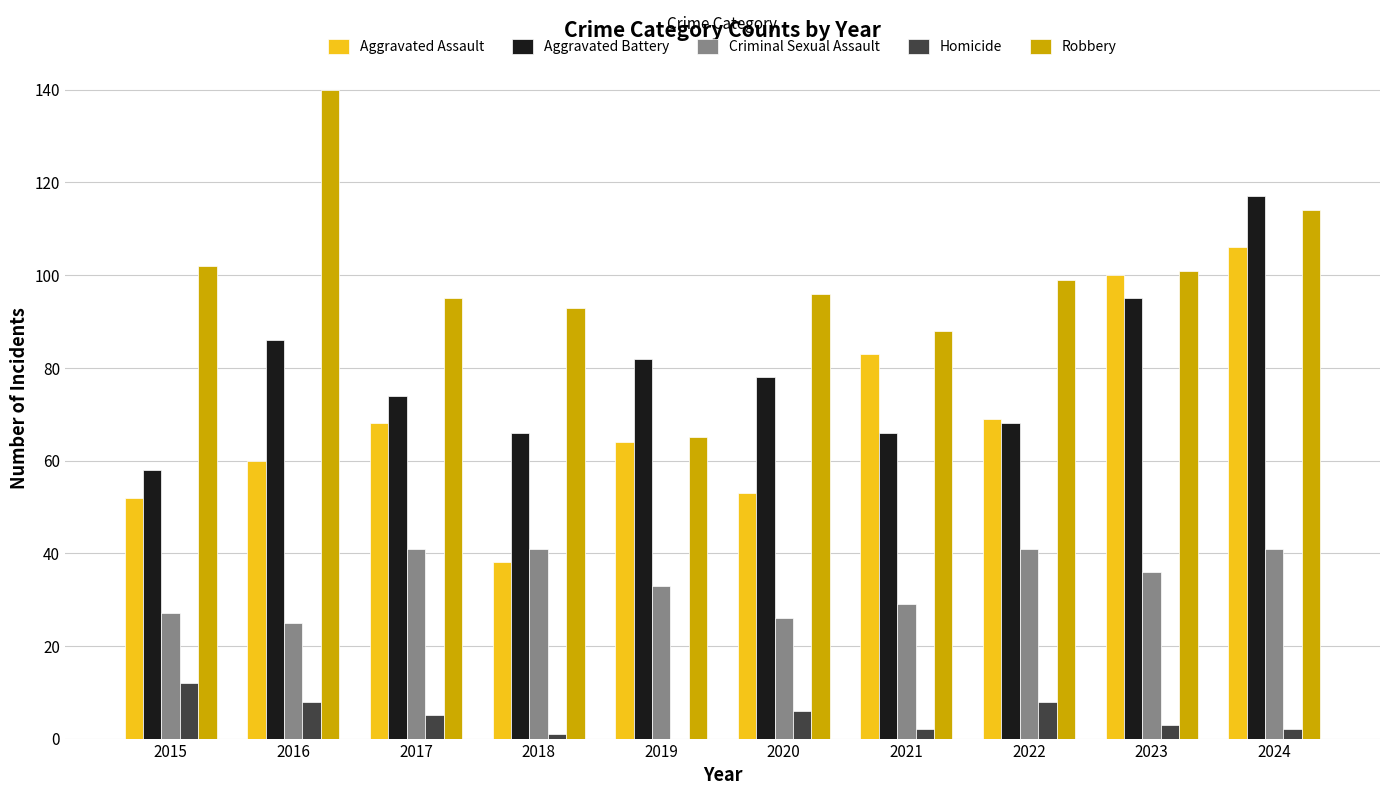

Reading left to right, transcribe all the data shown in this chart.

Aggravated Assault: 2015=52	2016=60	2017=68	2018=38	2019=64	2020=53	2021=83	2022=69	2023=100	2024=106
Aggravated Battery: 2015=58	2016=86	2017=74	2018=66	2019=82	2020=78	2021=66	2022=68	2023=95	2024=117
Criminal Sexual Assault: 2015=27	2016=25	2017=41	2018=41	2019=33	2020=26	2021=29	2022=41	2023=36	2024=41
Homicide: 2015=12	2016=8	2017=5	2018=1	2019=0	2020=6	2021=2	2022=8	2023=3	2024=2
Robbery: 2015=102	2016=140	2017=95	2018=93	2019=65	2020=96	2021=88	2022=99	2023=101	2024=114